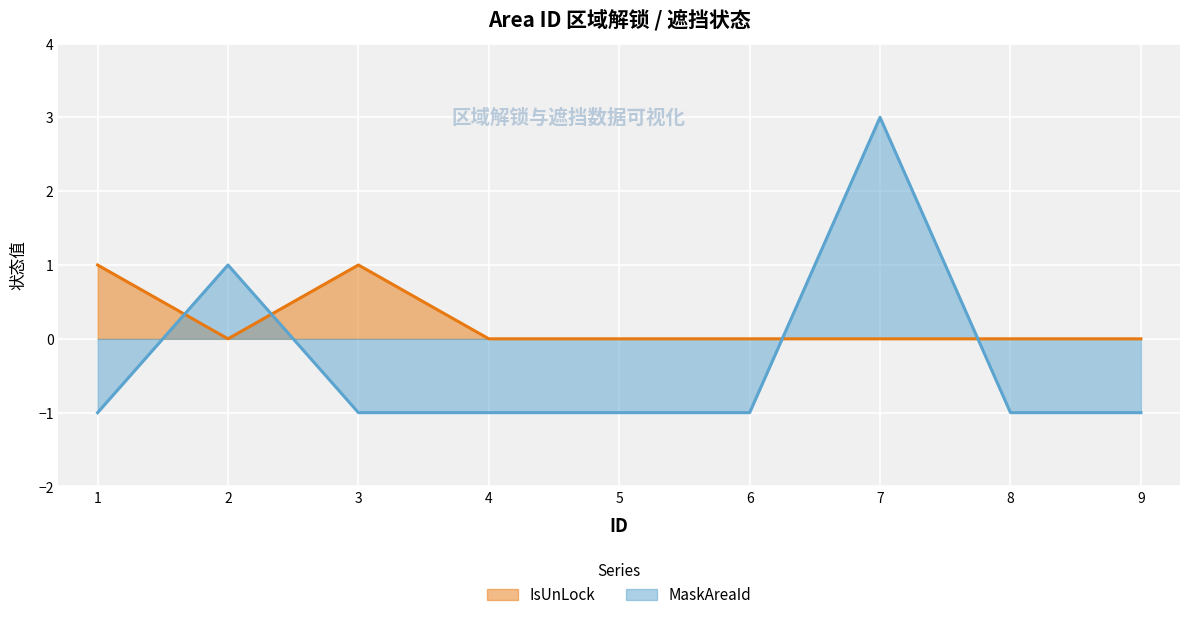

What is the sum of all IsUnLock values?

2